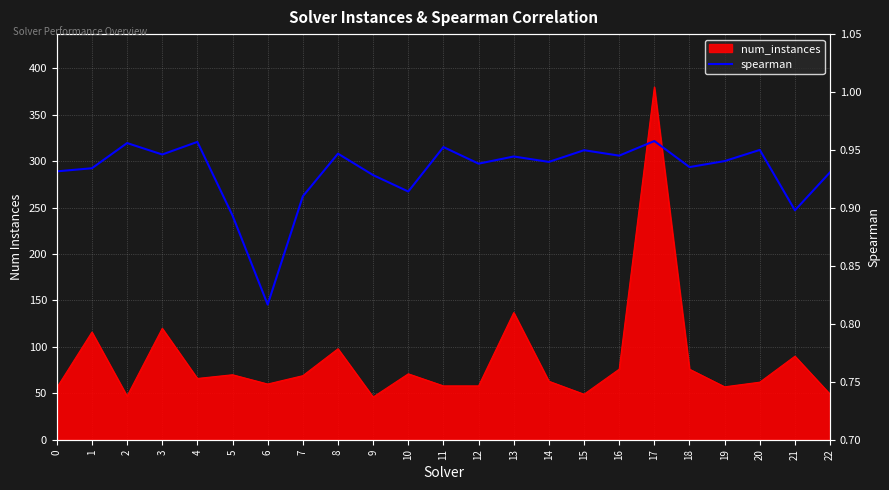

Where is the first local maximum?

2